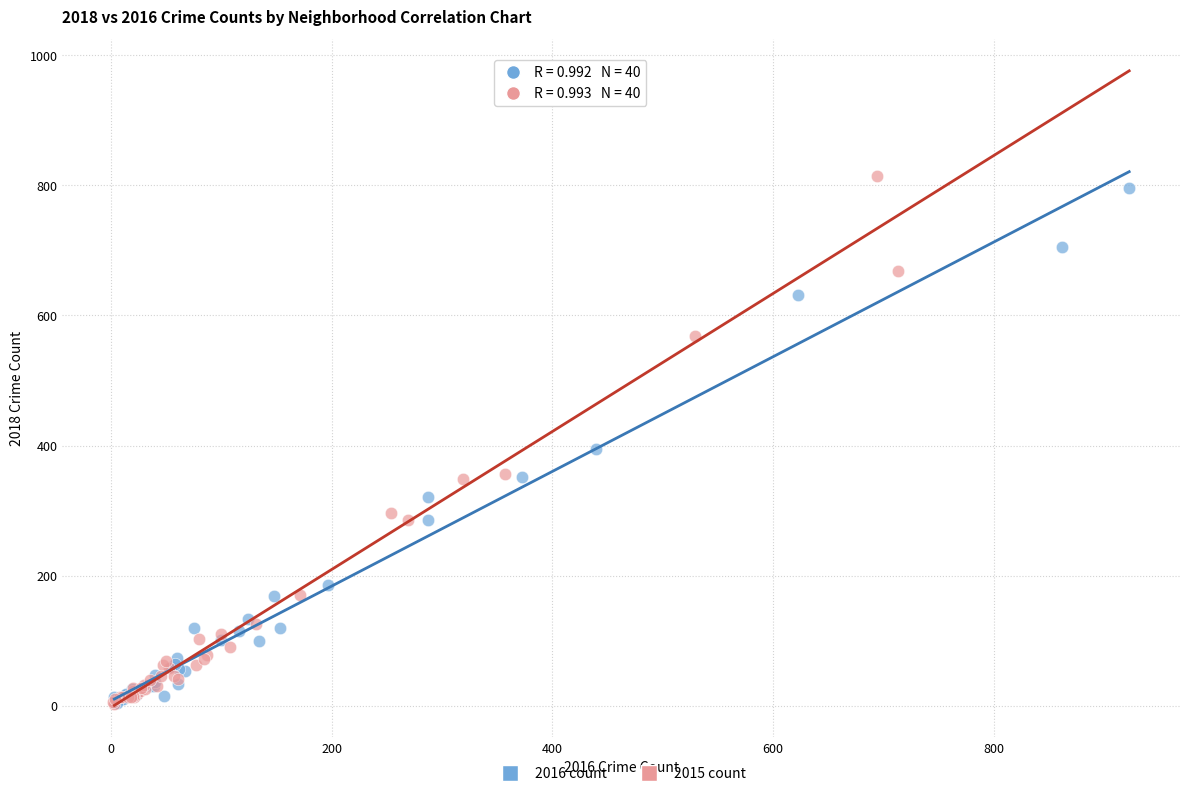

Which series has the widest spread of Y values?

2015 count